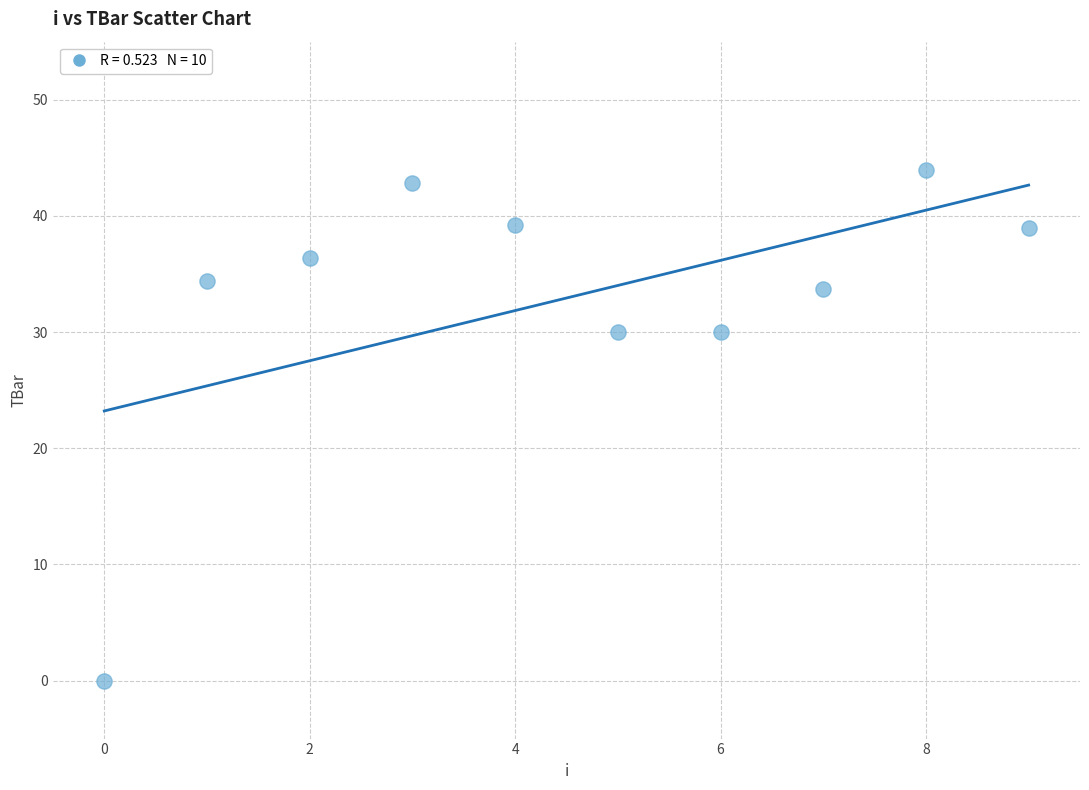

What is the average Y value?

32.9